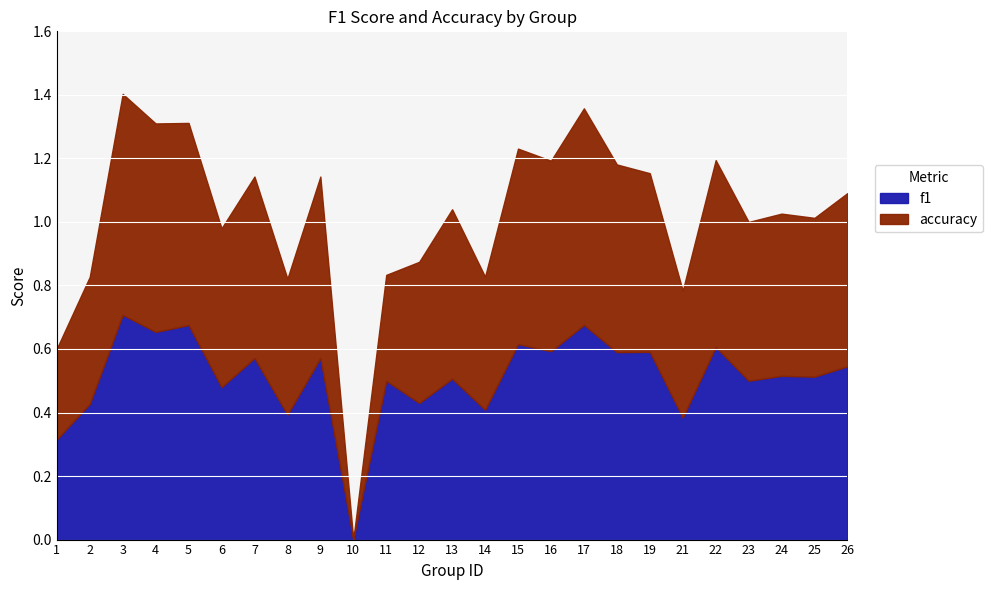

Reading right to left, transcribe all the data shown in this chart.

f1: 26=0.5	25=0.5	24=0.5	23=0.5	22=0.6	21=0.4	19=0.6	18=0.6	17=0.7	16=0.6	15=0.6	14=0.4	13=0.5	12=0.4	11=0.5	10=0.0	9=0.6	8=0.4	7=0.6	6=0.5	5=0.7	4=0.7	3=0.7	2=0.4	1=0.3
accuracy: 26=0.5	25=0.5	24=0.5	23=0.5	22=0.6	21=0.4	19=0.6	18=0.6	17=0.7	16=0.6	15=0.6	14=0.4	13=0.5	12=0.4	11=0.3	10=0.0	9=0.6	8=0.4	7=0.6	6=0.5	5=0.6	4=0.7	3=0.7	2=0.4	1=0.3